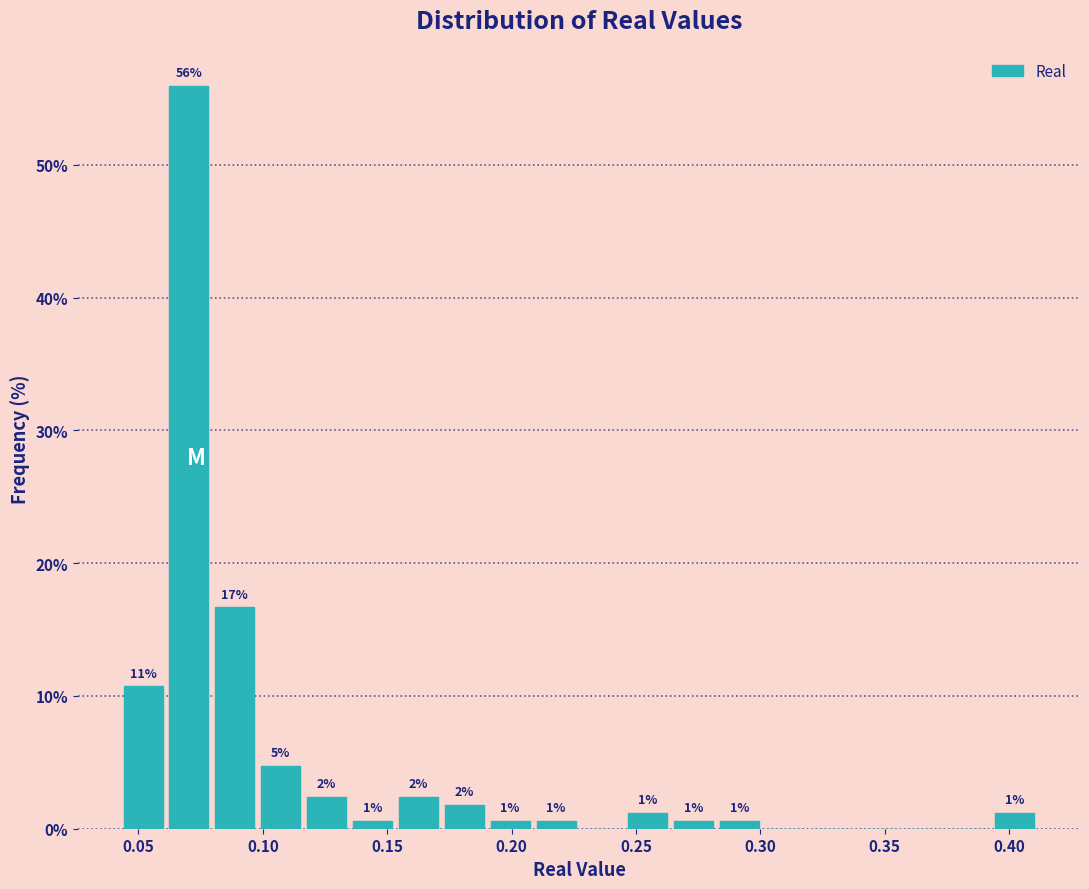

Around what value on the x-axis is the tallest bar? Give the approximate position of its centre, as read against the axis.

0.070